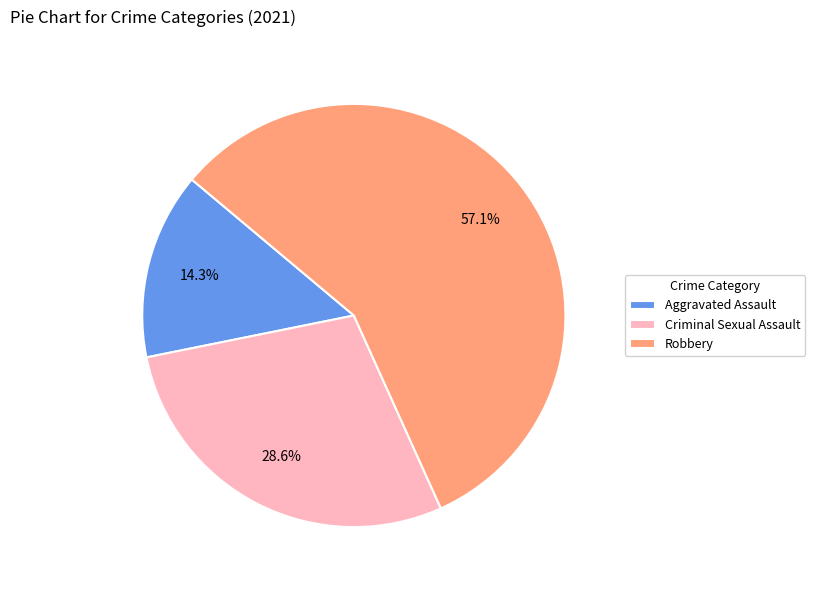

Rank the categories by value from lowest to highest.

Aggravated Assault, Criminal Sexual Assault, Robbery